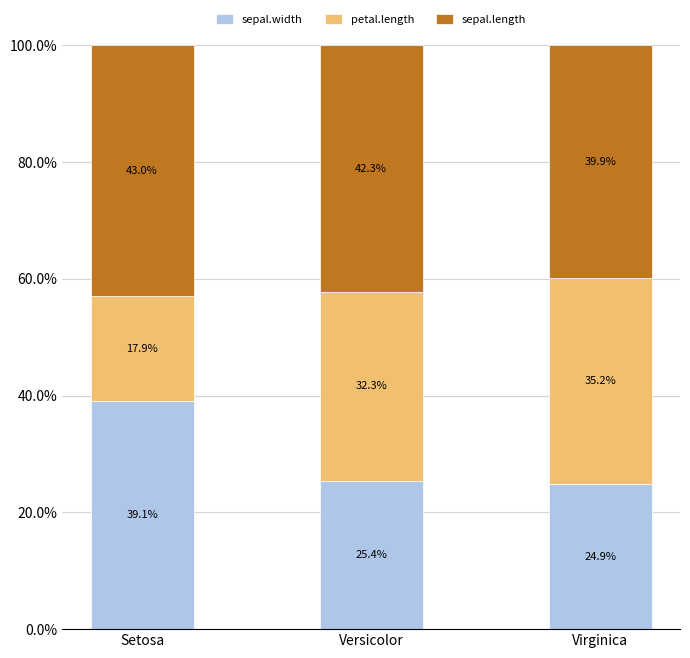

Reading left to right, list the values for the sepal.width series.

39.1	25.4	24.9